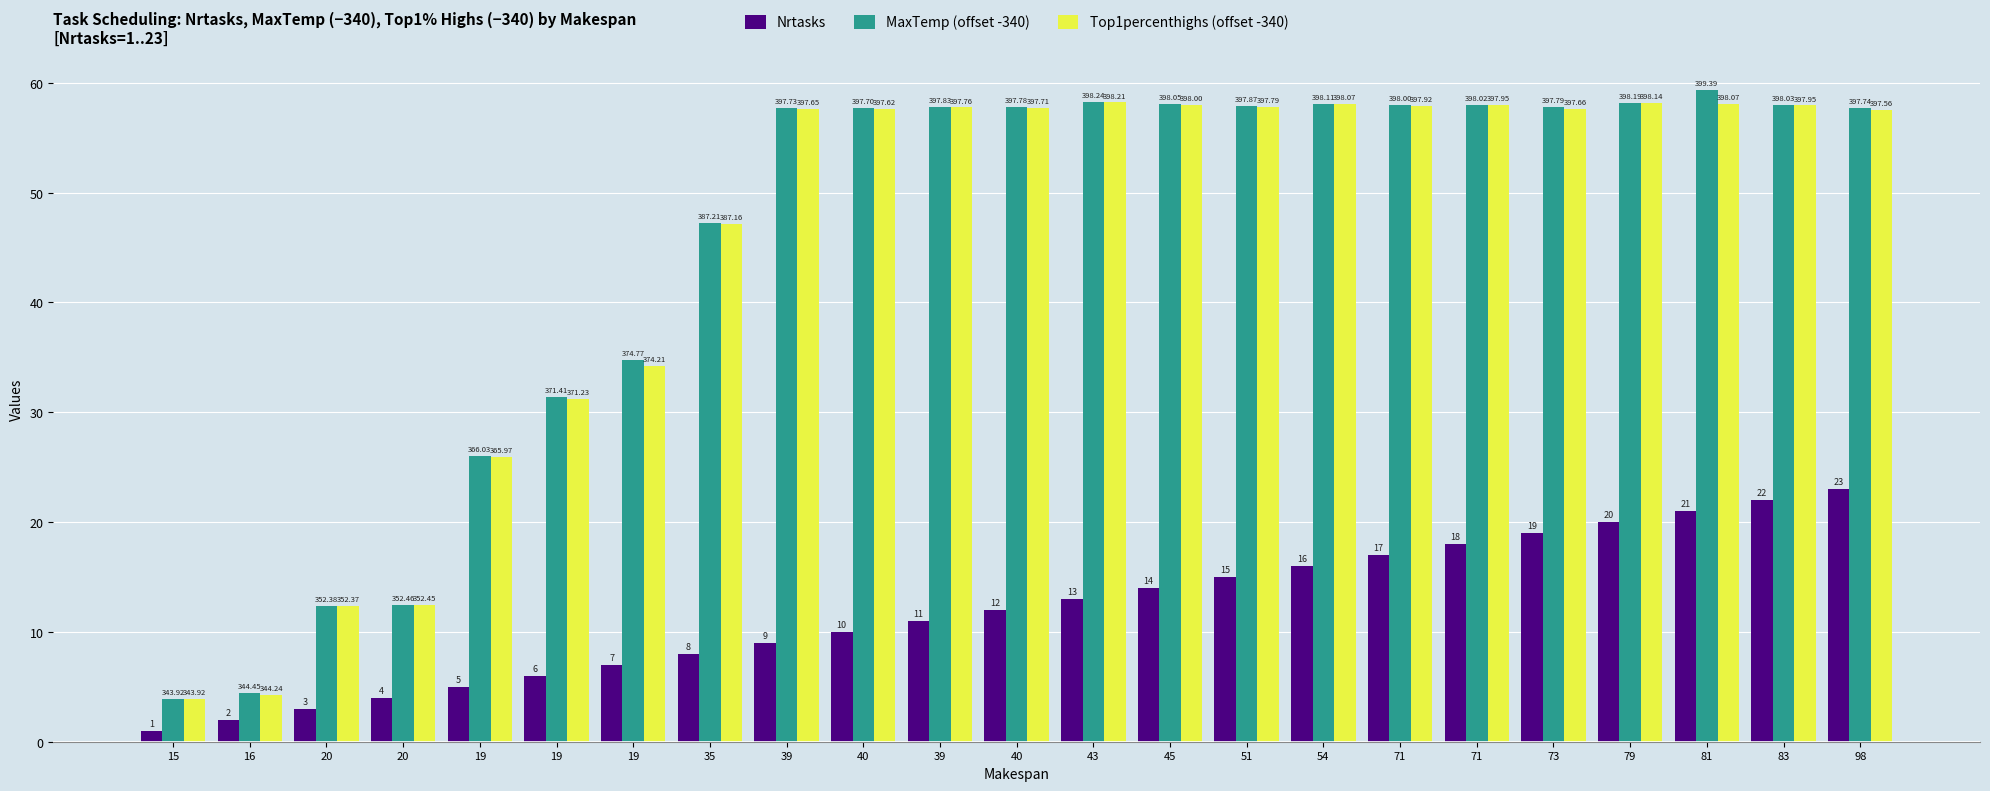

Which has a higher value, 51 or 98?

98